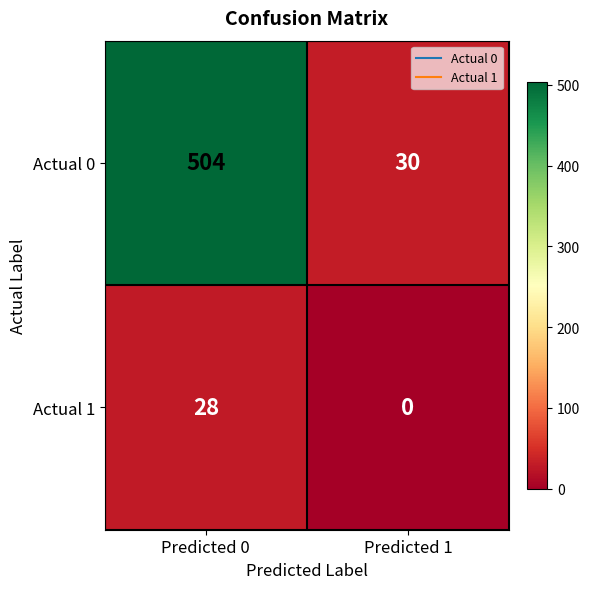

Read the Actual 0 value at Predicted 0, to the nearest 10.

500